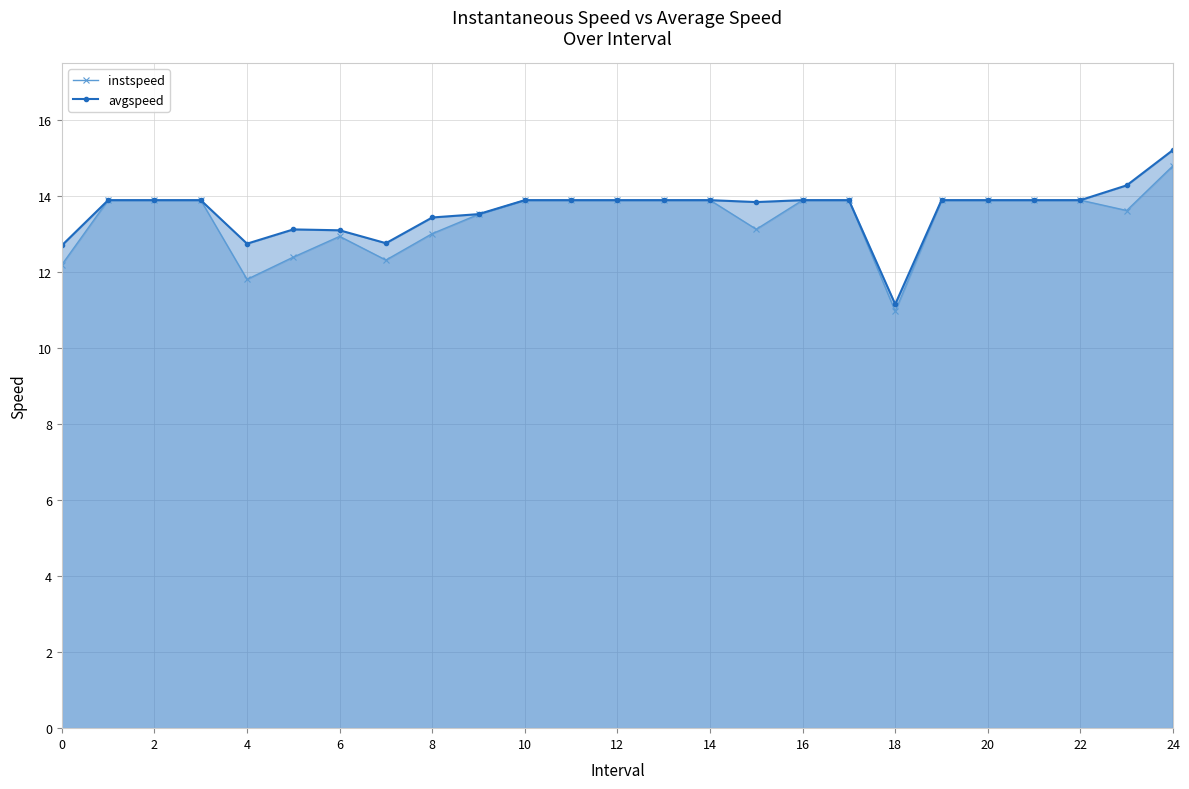

True or false: instspeed has more than 2 interior local peaks.

False